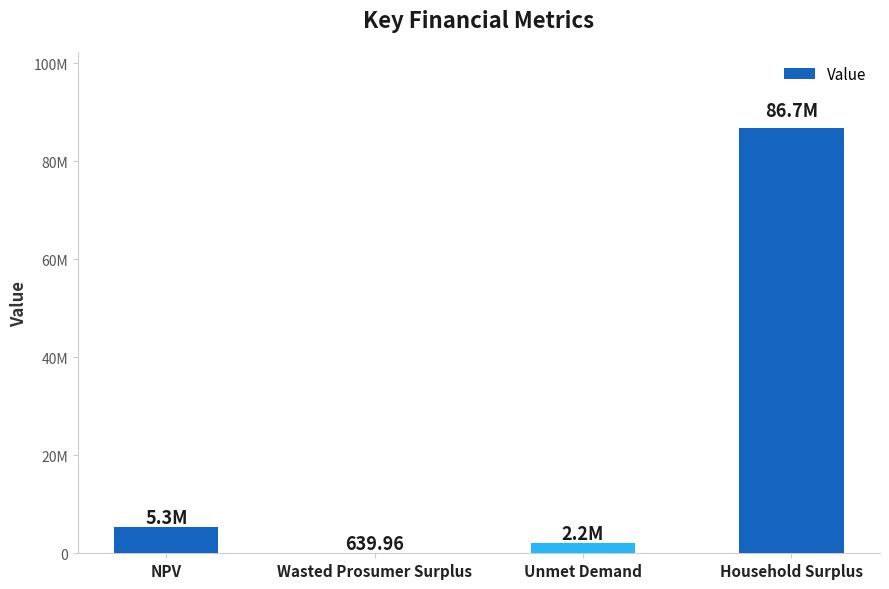

What is the label of the 2nd bar from the right?

Unmet Demand